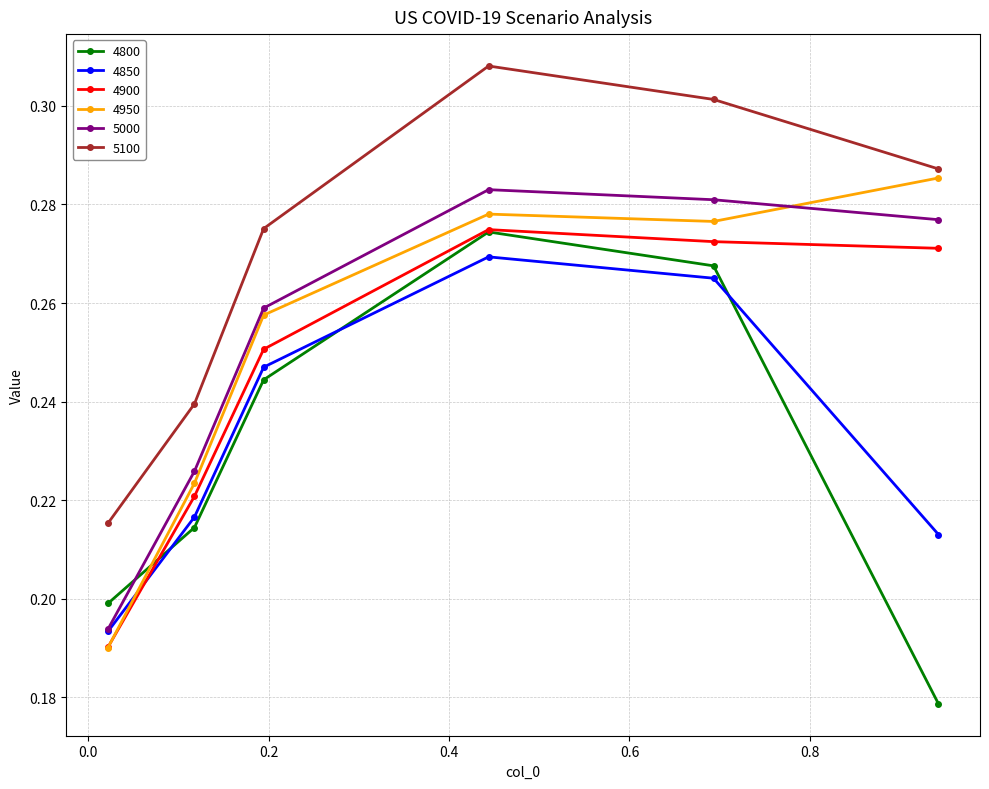

Which series has the largest total across all categories?

5100